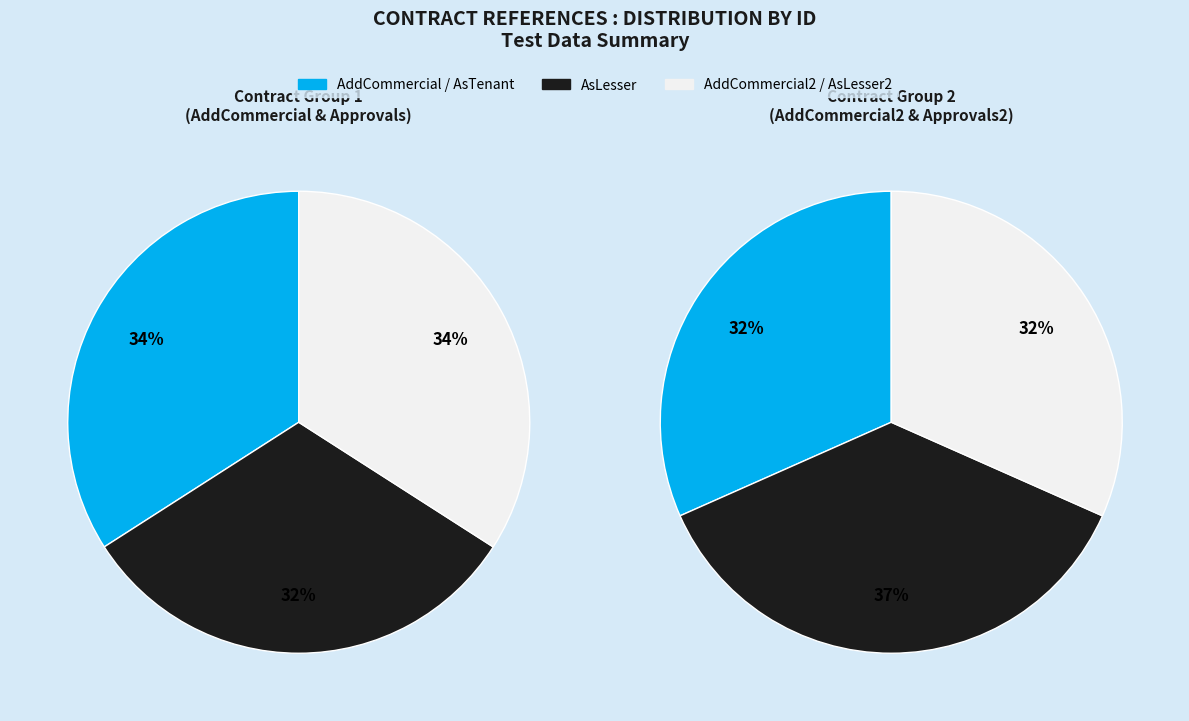

How many segments does this pie chart have?

6